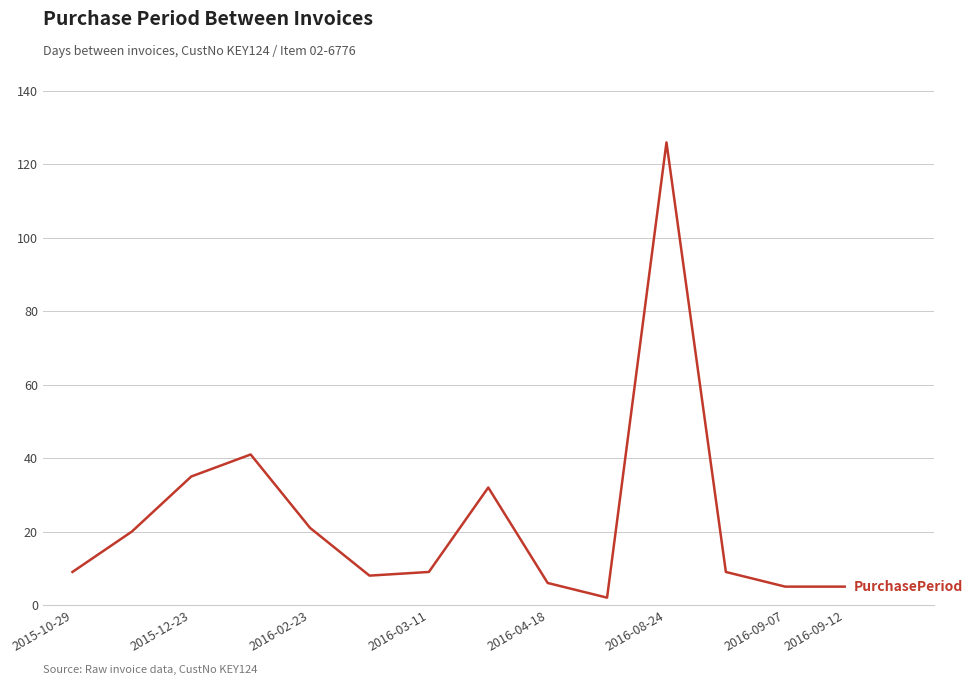

What is the greatest value displayed?

126